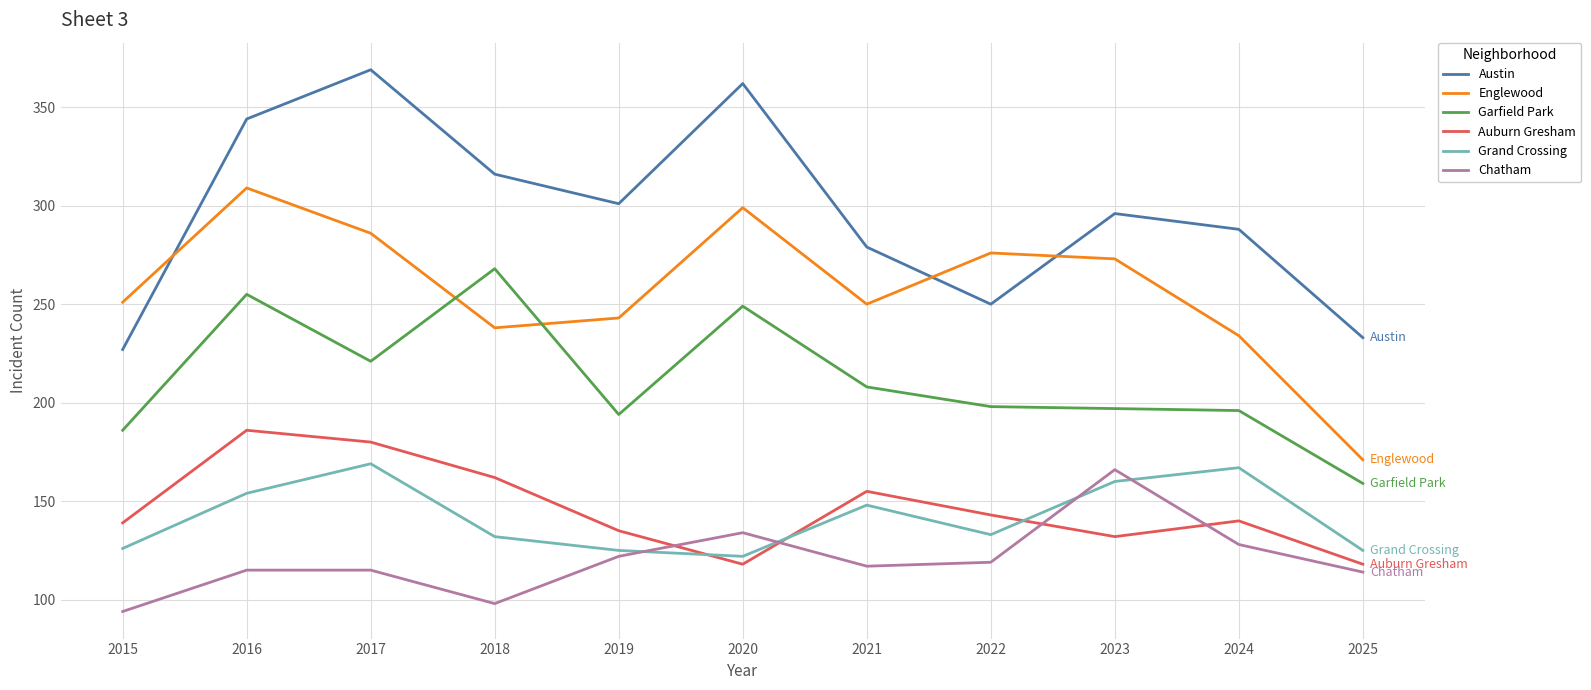

What is the total value across all series at 2019?

1120